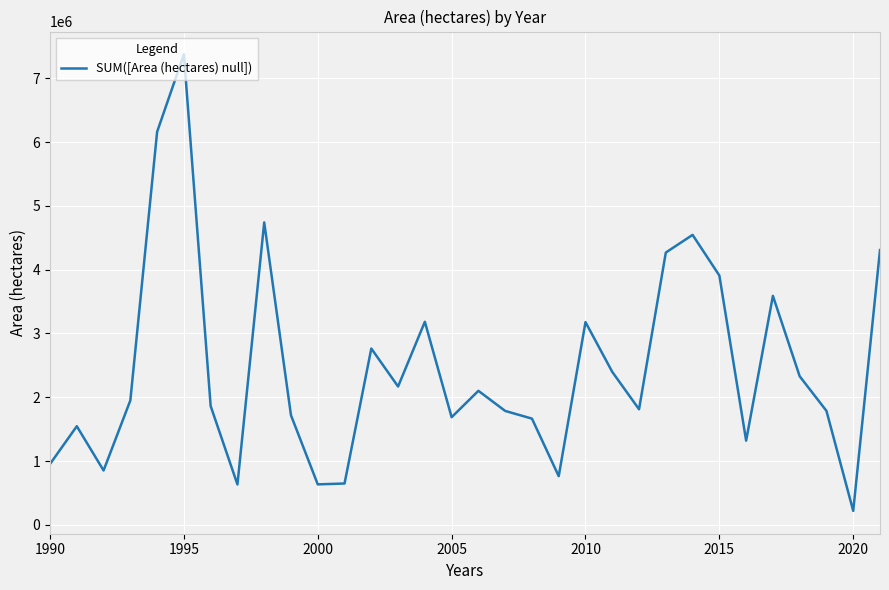

What is the smallest value displayed?

218232.1